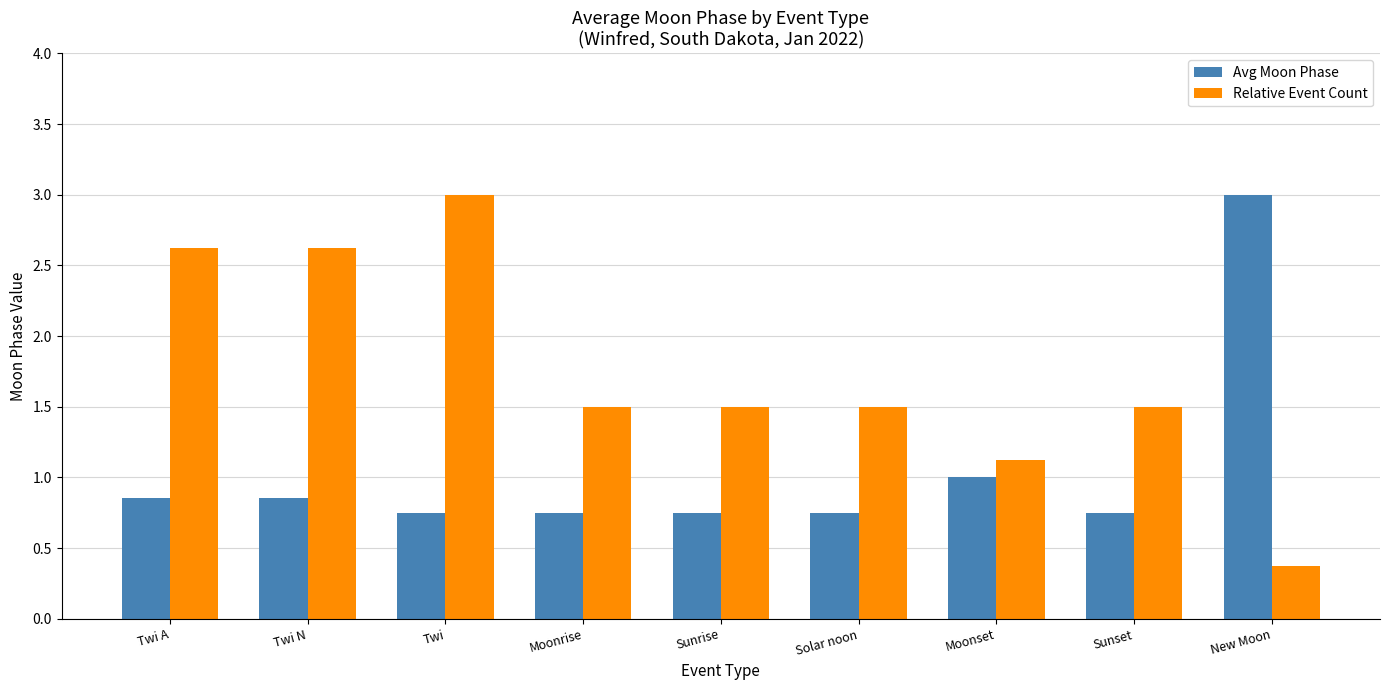

True or false: Avg Moon Phase has a value of 1.5 at Twi N.

False